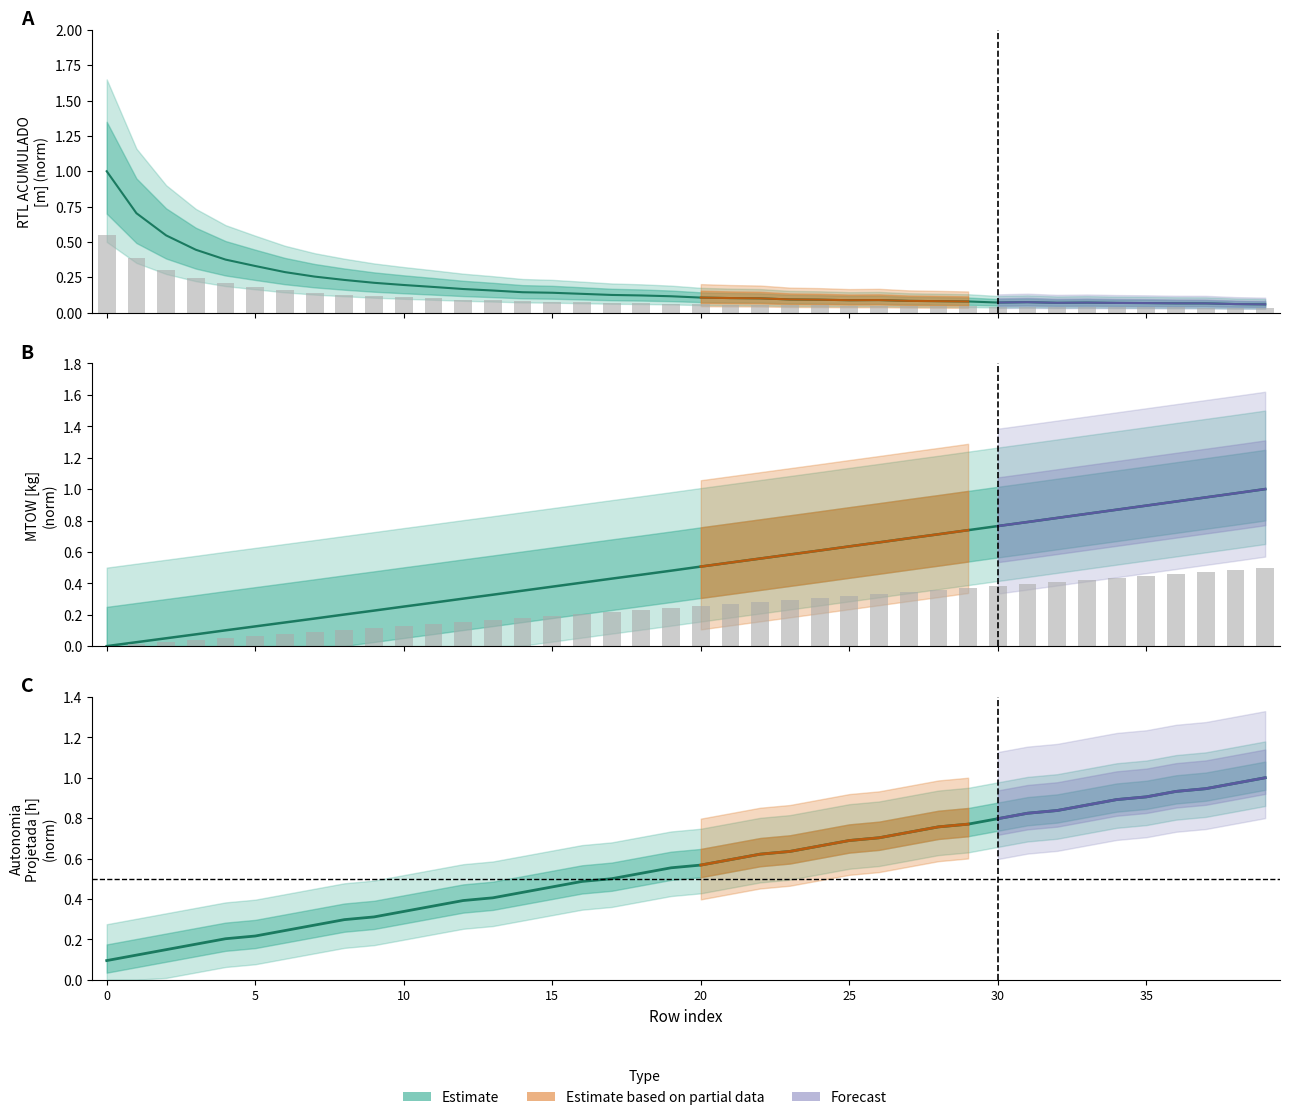

Are the bars horizontal?

No